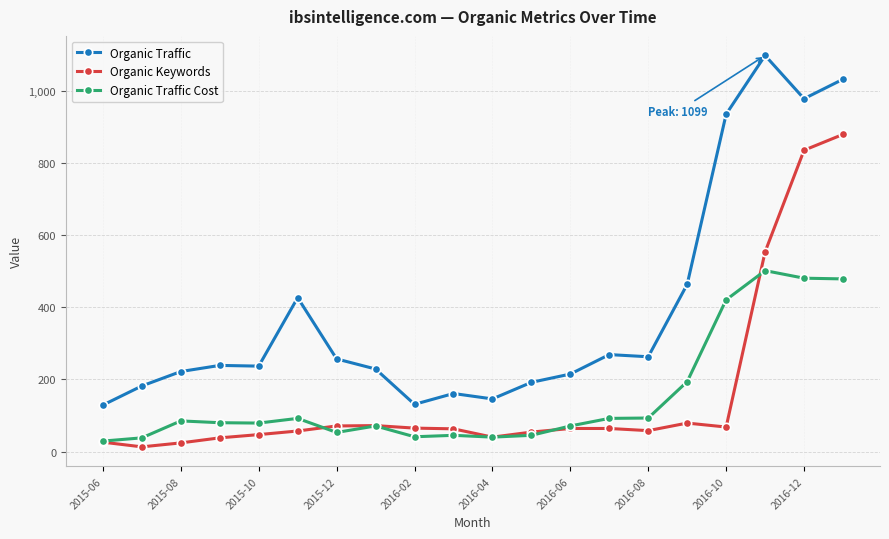

True or false: Organic Traffic Cost has more than 1 interior local peaks.

True